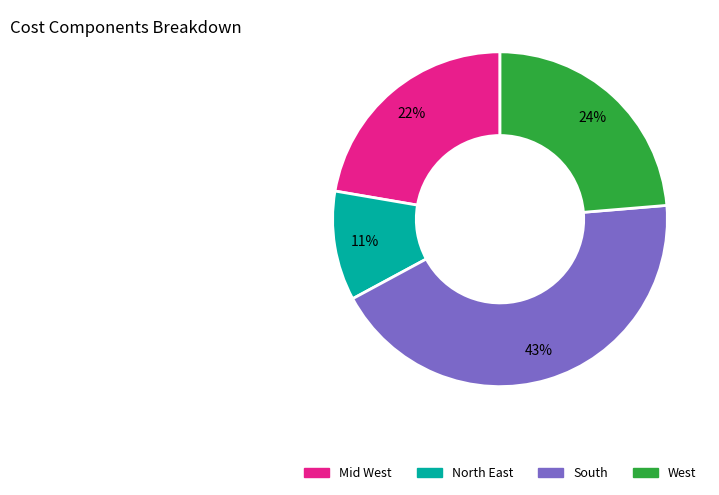

To the nearest percent, what portion does South represent?

43%